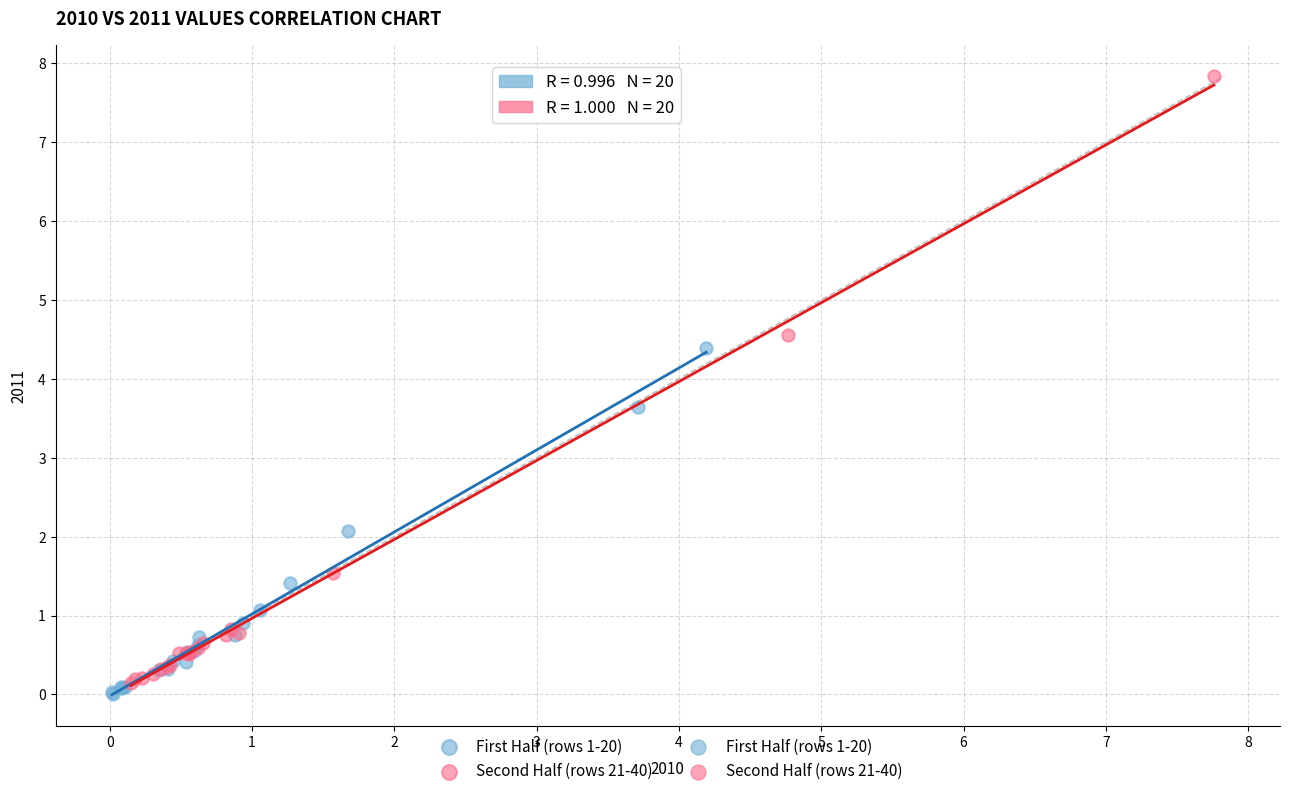

Which series reaches the maximum Y coordinate?

Second Half (rows 21-40)